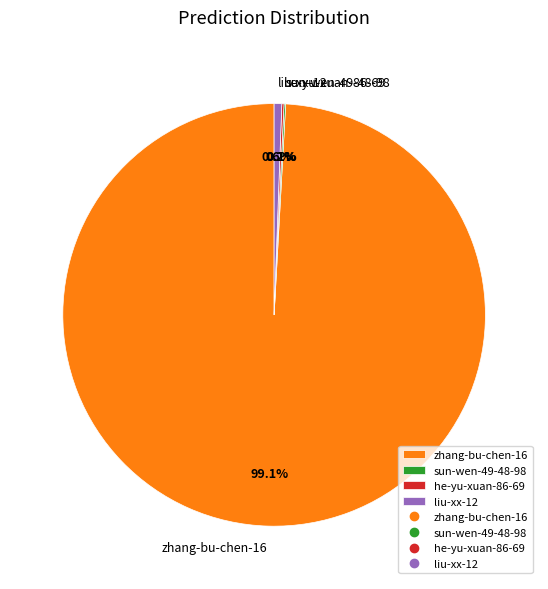

What percentage do zhang-bu-chen-16 and liu-xx-12 together represent?

99.7%